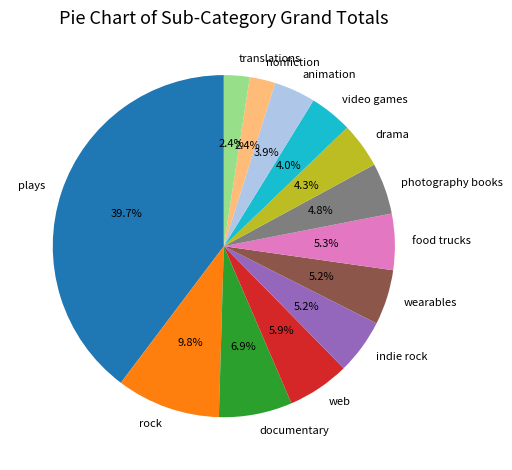

To the nearest percent, what is the difference between the video games and wearables slice percentages?

1%